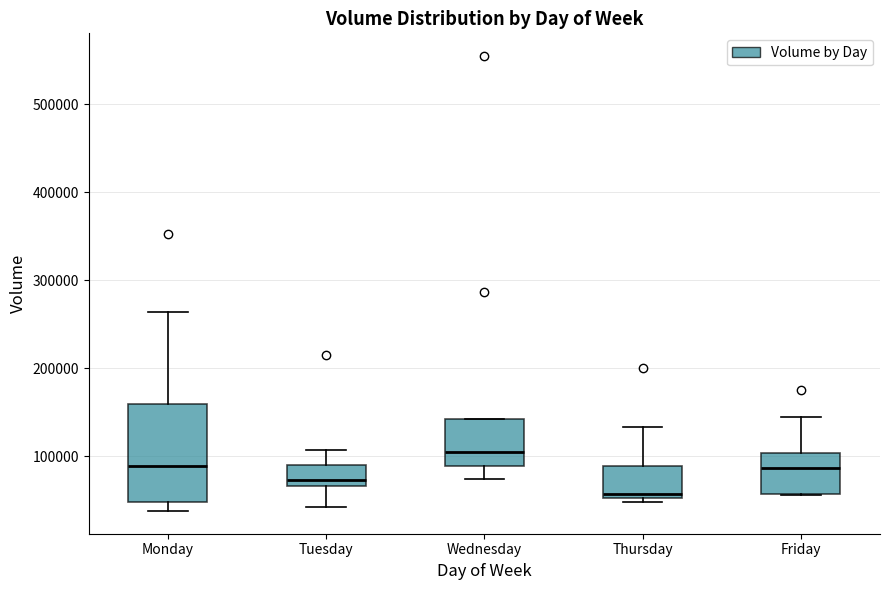

Where does the upper whisker of the box for Tuesday end on the y-axis? The values are not printed on the chart, so give them approximately, as read against the axis.

110000